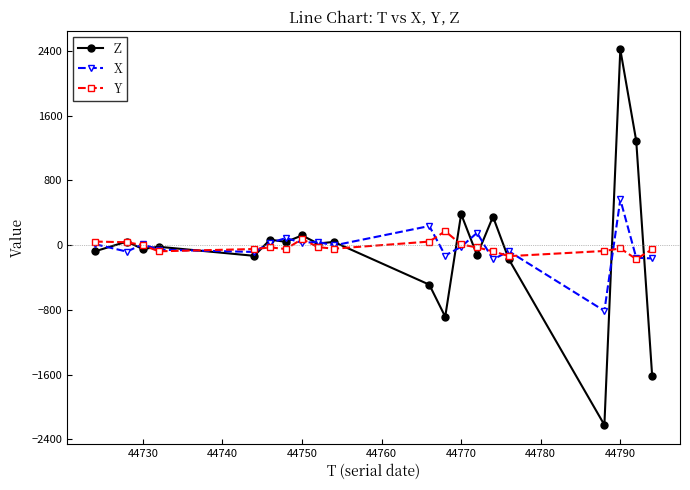

Which series has the widest spread of values?

Z